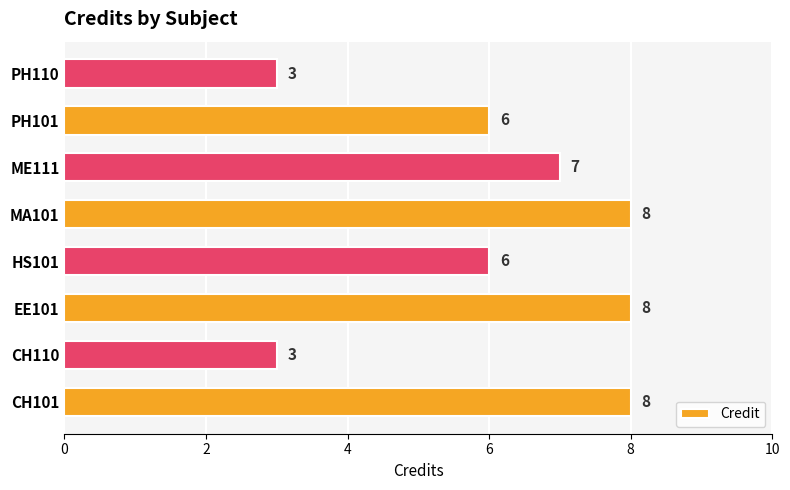

How many data points are less than 7?

4